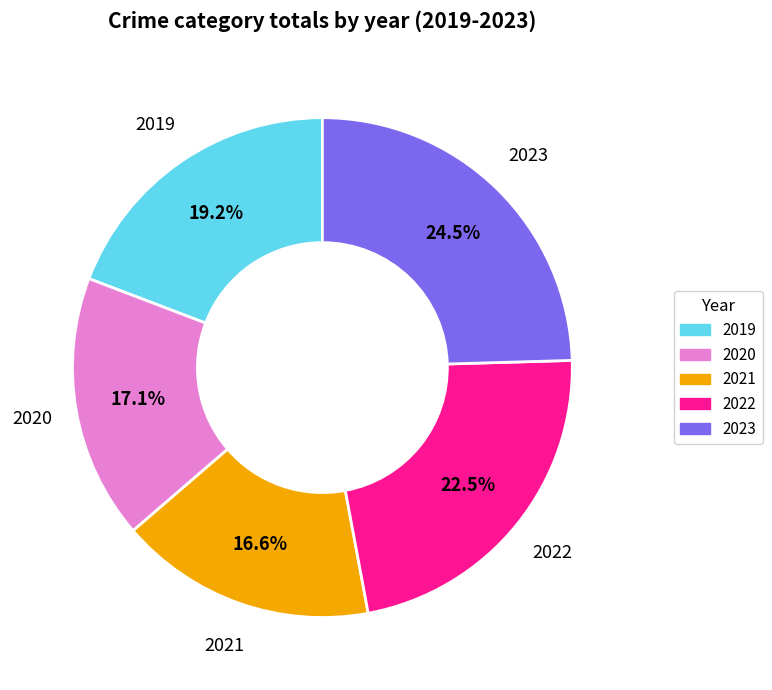

Does 2019 account for over 50% of the chart?

No